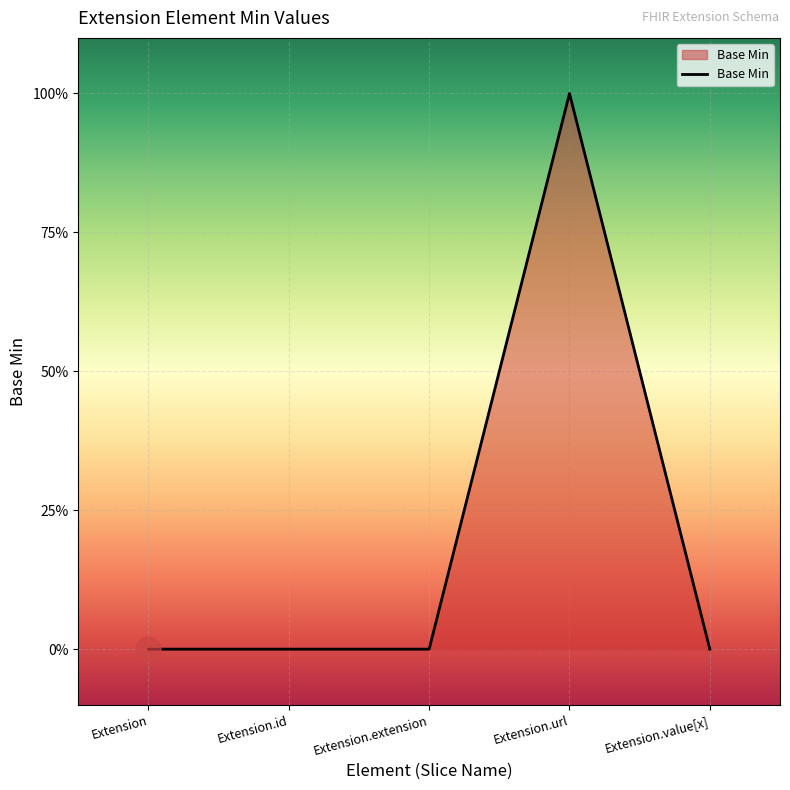

What is the maximum value shown in the chart?

1